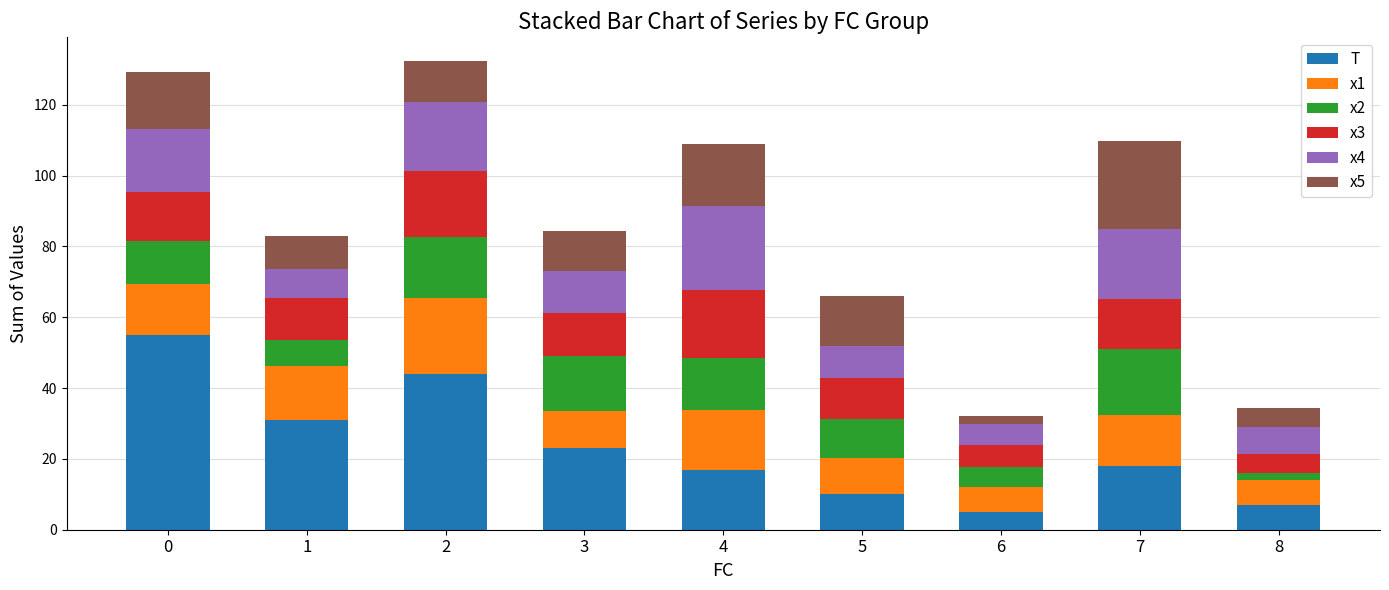

The value of T at 1 is 12.6. True or false?

False